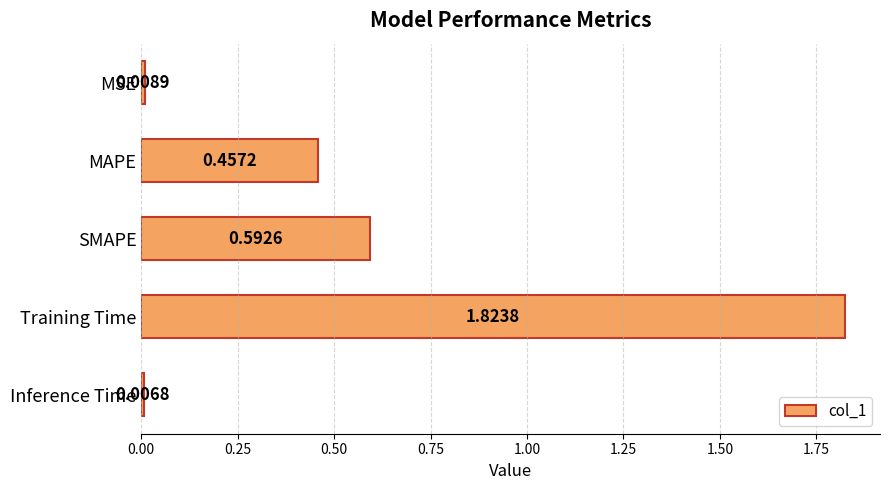

Between MSE and SMAPE, which is larger?

SMAPE